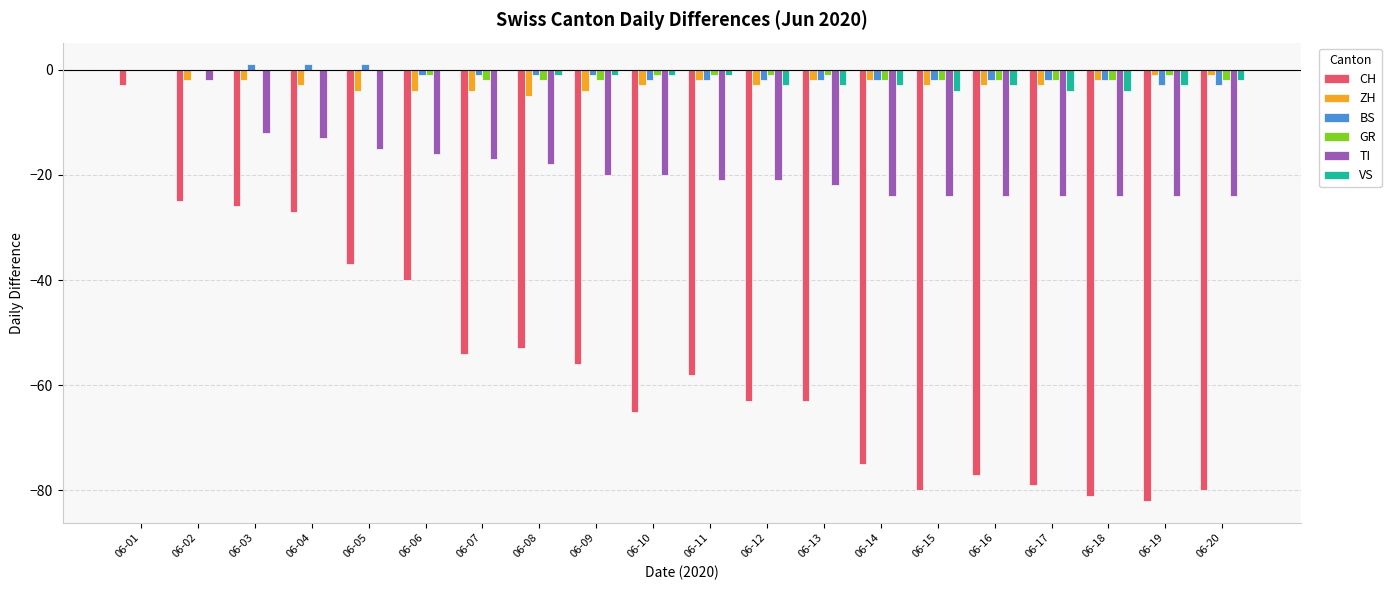

What is the highest value of the BS series?

1